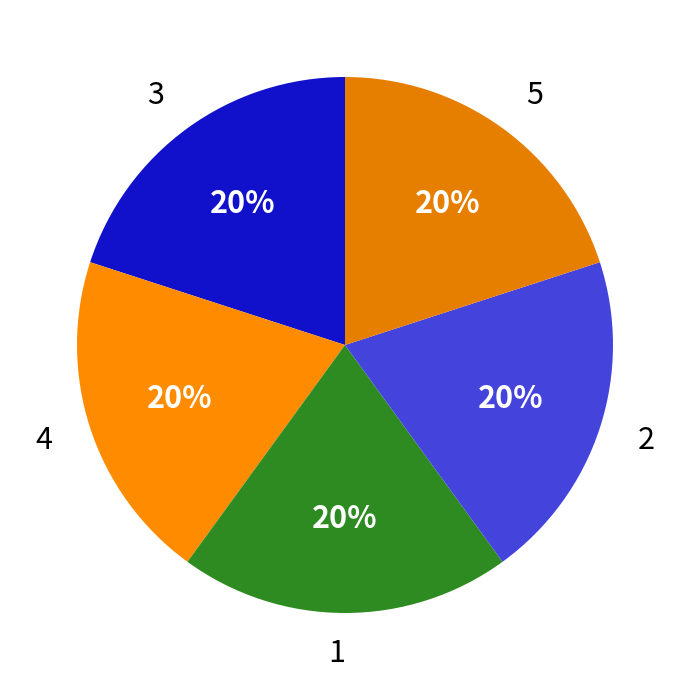

Is 5 the majority of the pie?

No